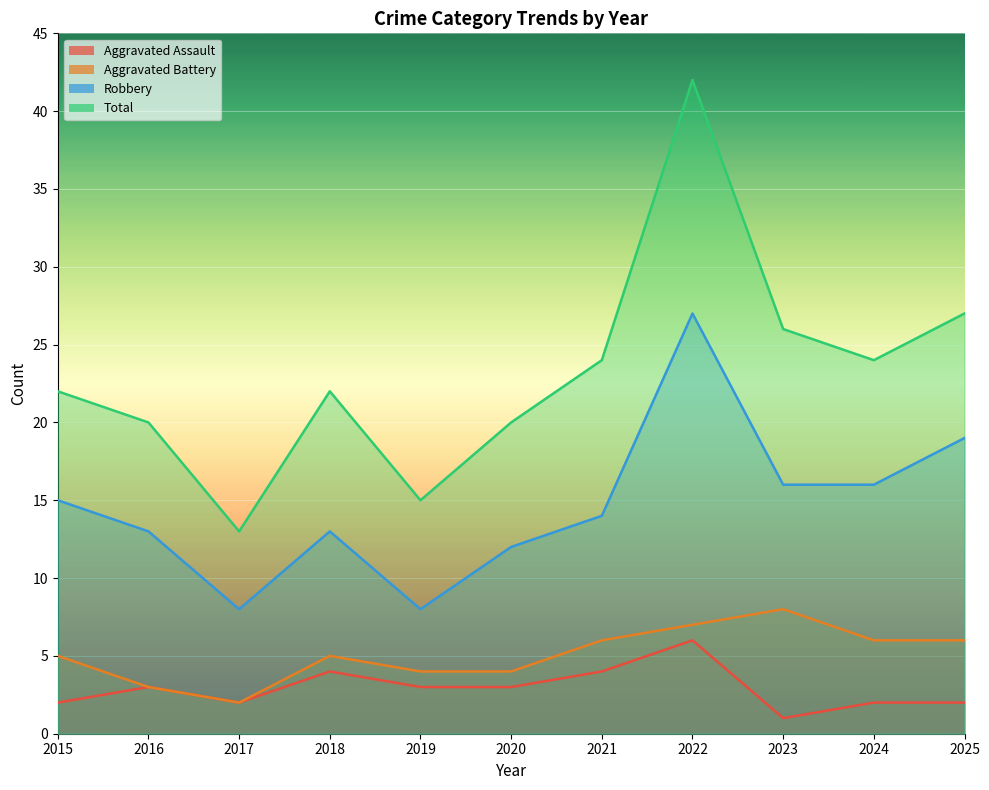

How many Aggravated Battery values are between 4 and 6?

7